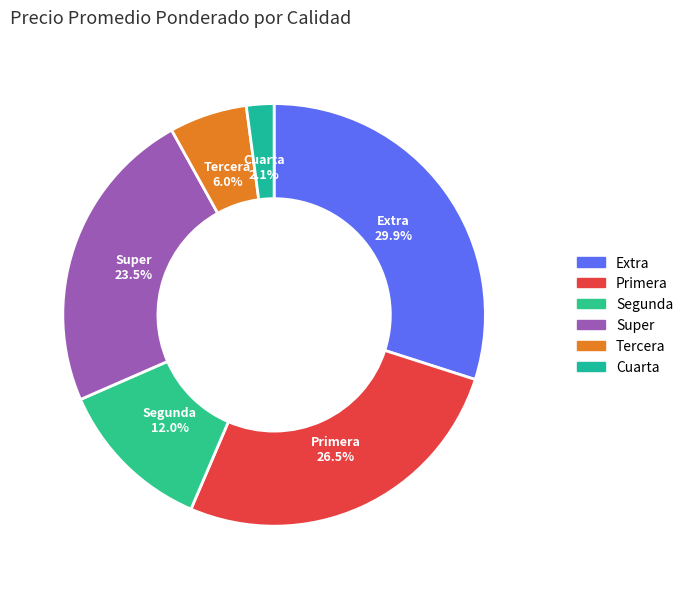

Does any single category account for the majority?

No